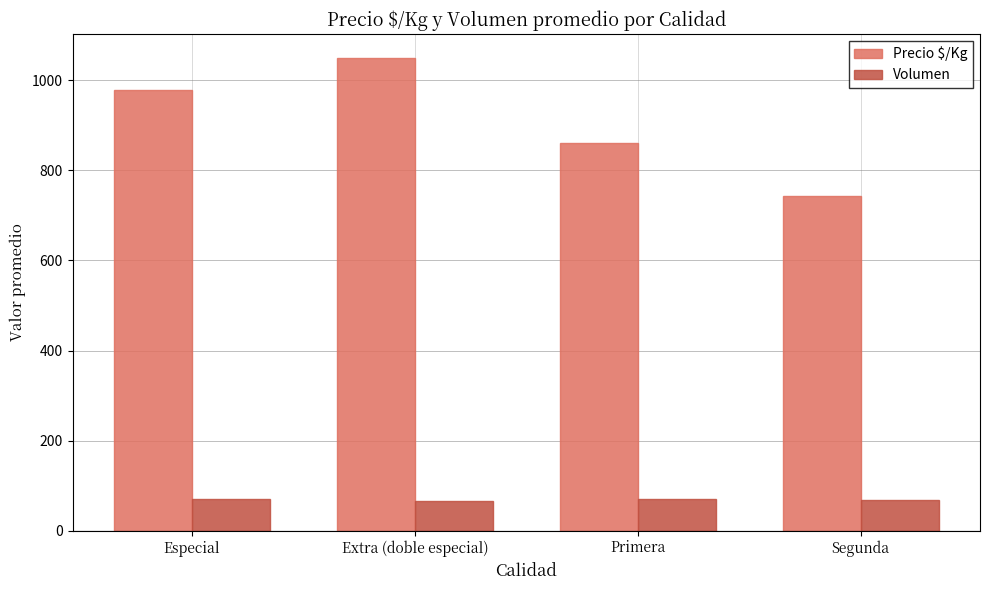

What is the label of the 3rd bar from the left?

Primera